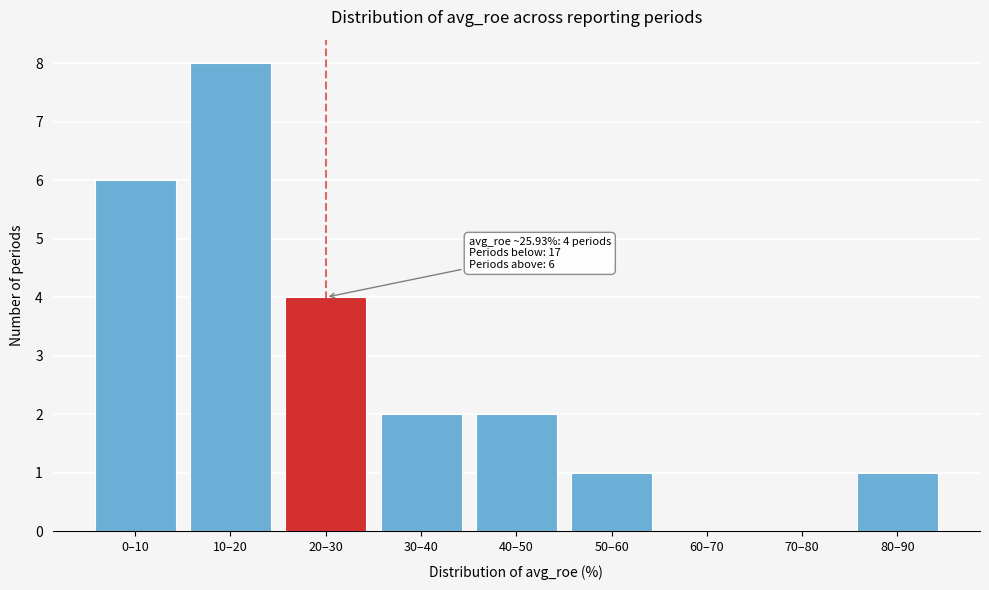

Reading left to right, extract all data points from this chart.

0–10=6	10–20=8	20–30=4	30–40=2	40–50=2	50–60=1	60–70=0	70–80=0	80–90=1